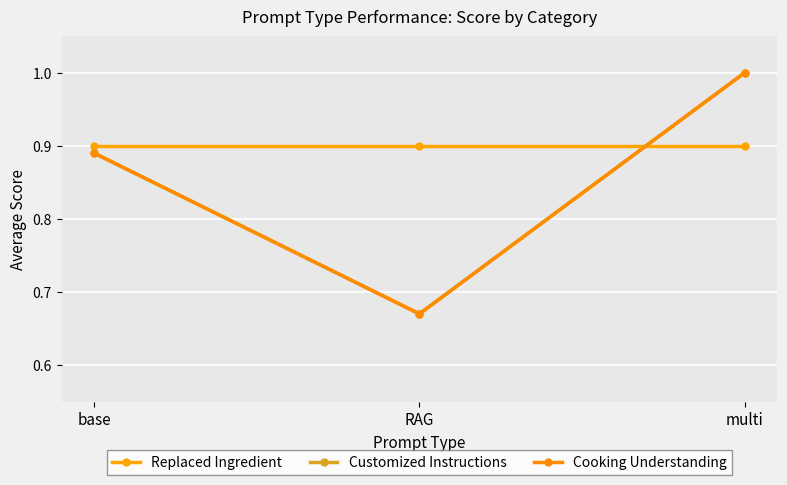

What is the total value across all series at base?

2.7